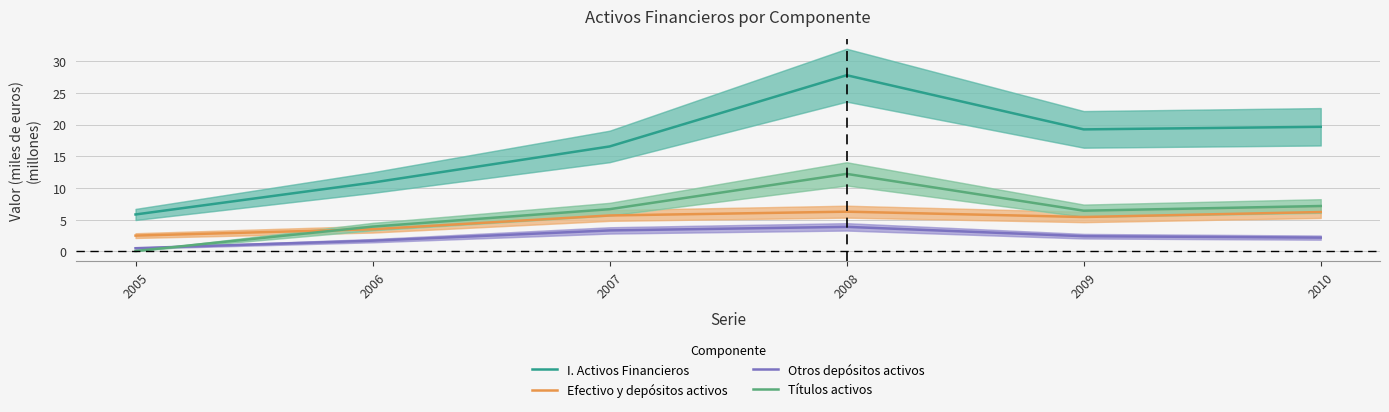

Where is the first local maximum for Otros depósitos activos?

2008